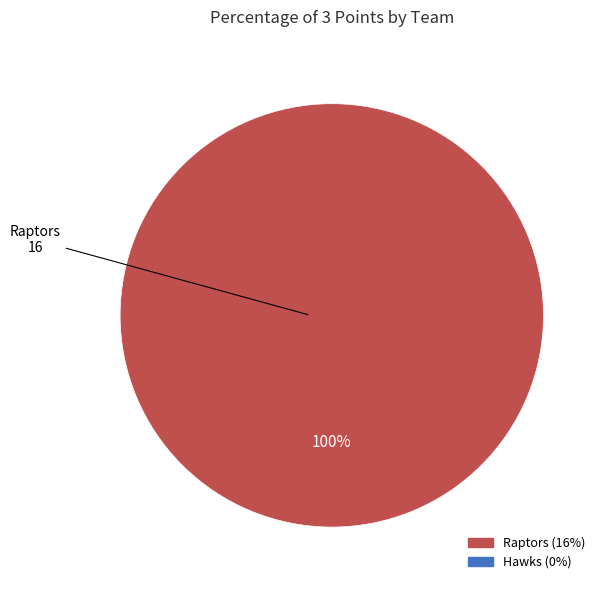

Is there a majority slice in this chart?

Yes